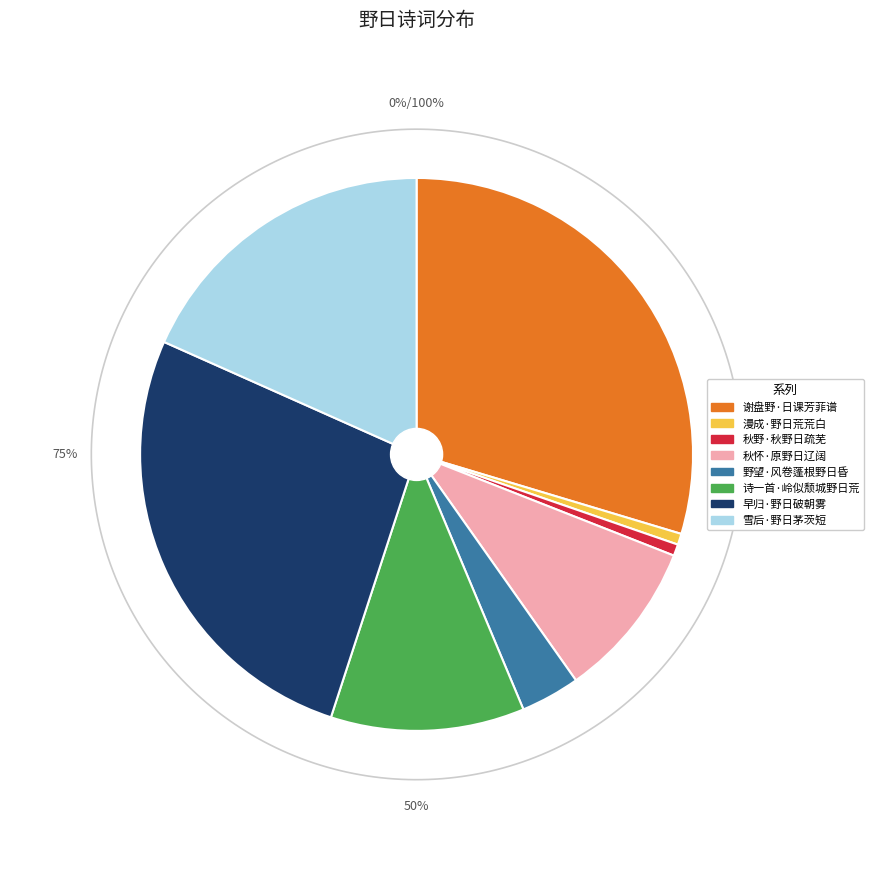

Which category has the smallest portion of the pie?

漫成·野日荒荒白